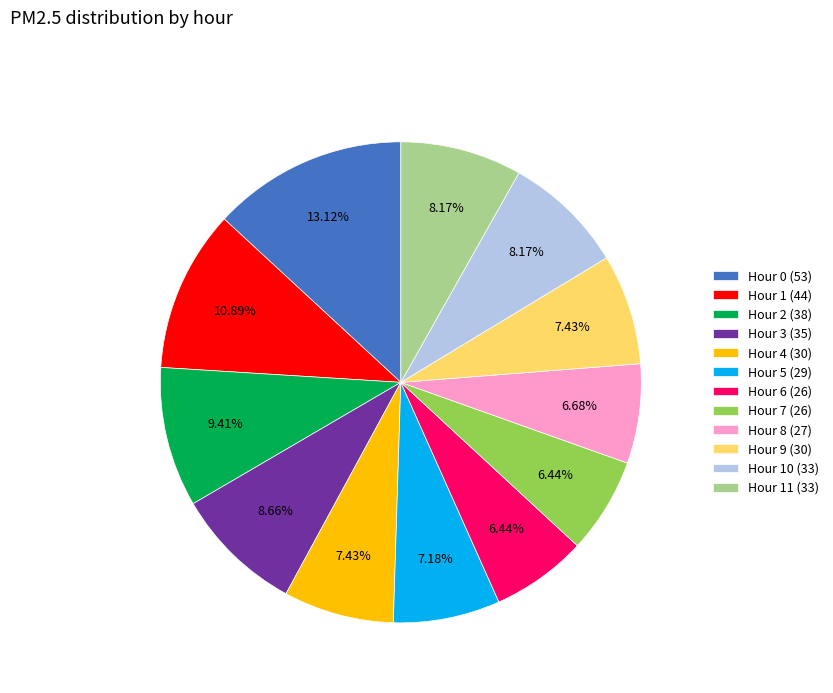

Which has a higher value, Hour 2 (38) or Hour 0 (53)?

Hour 0 (53)